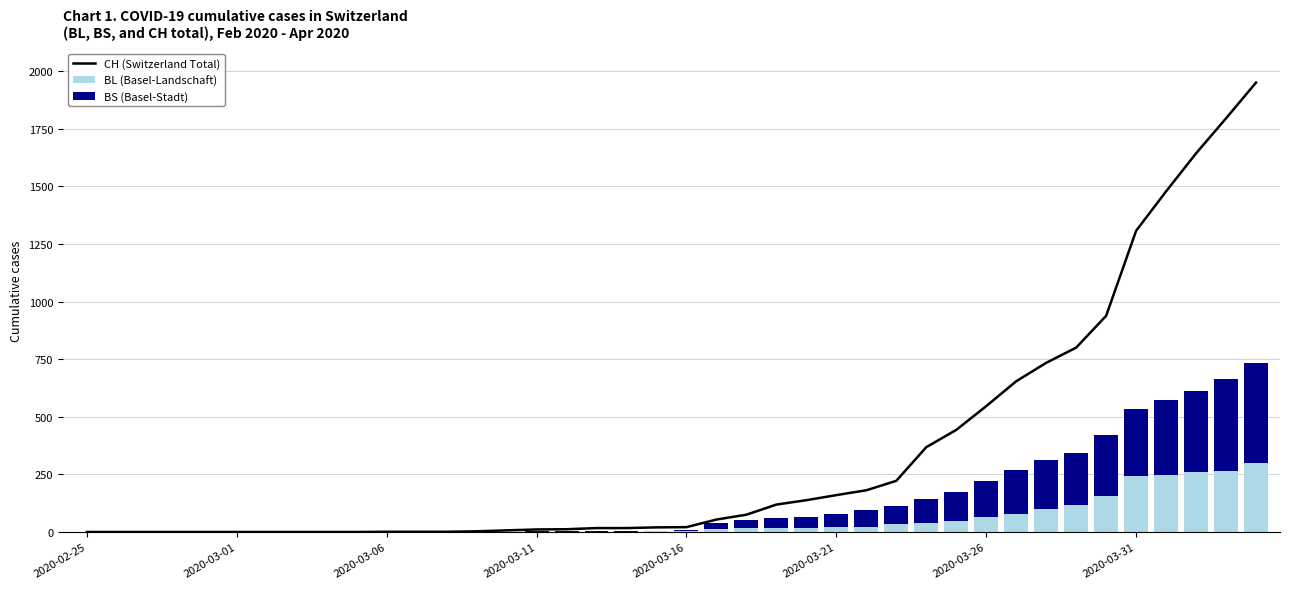

At which category is the sum across all series the highest?

39